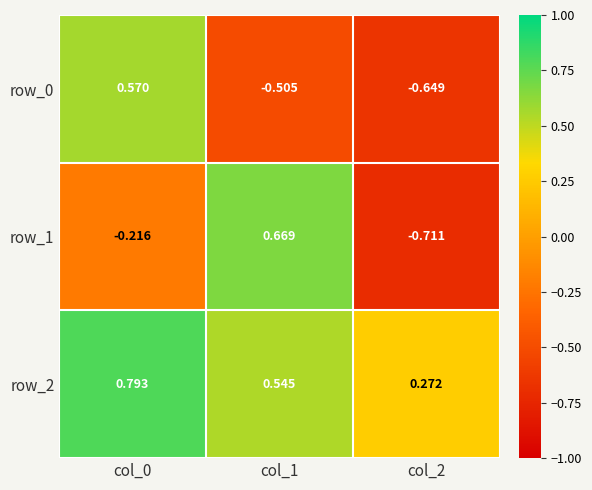

Which series has the largest range (max minus min)?

row_1